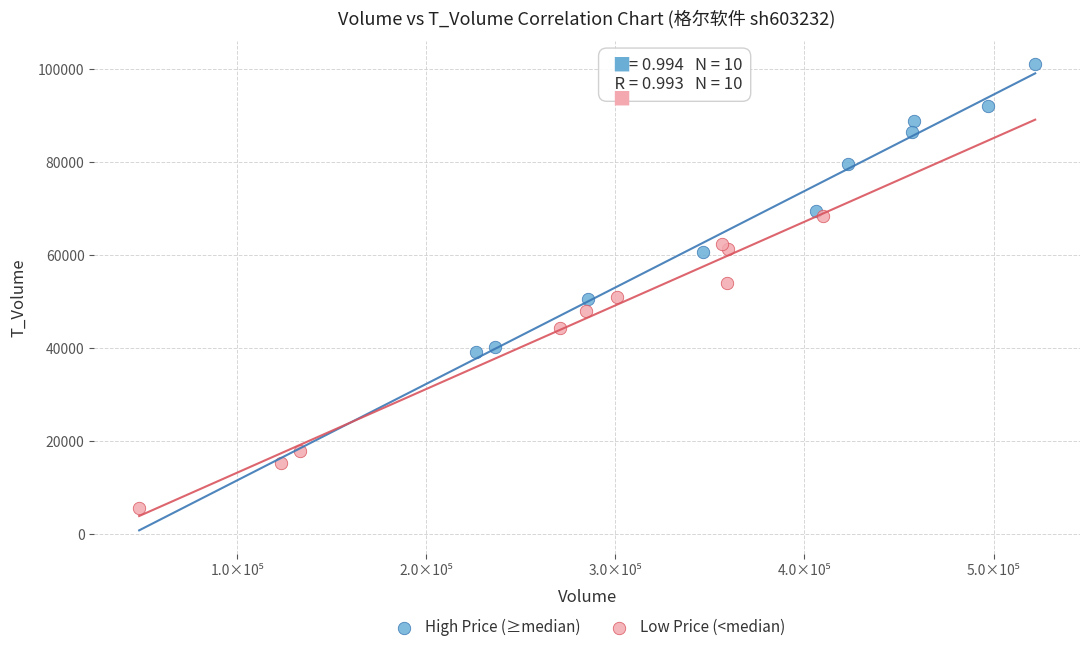

Which series contains the highest Y value?

High Price (≥median)